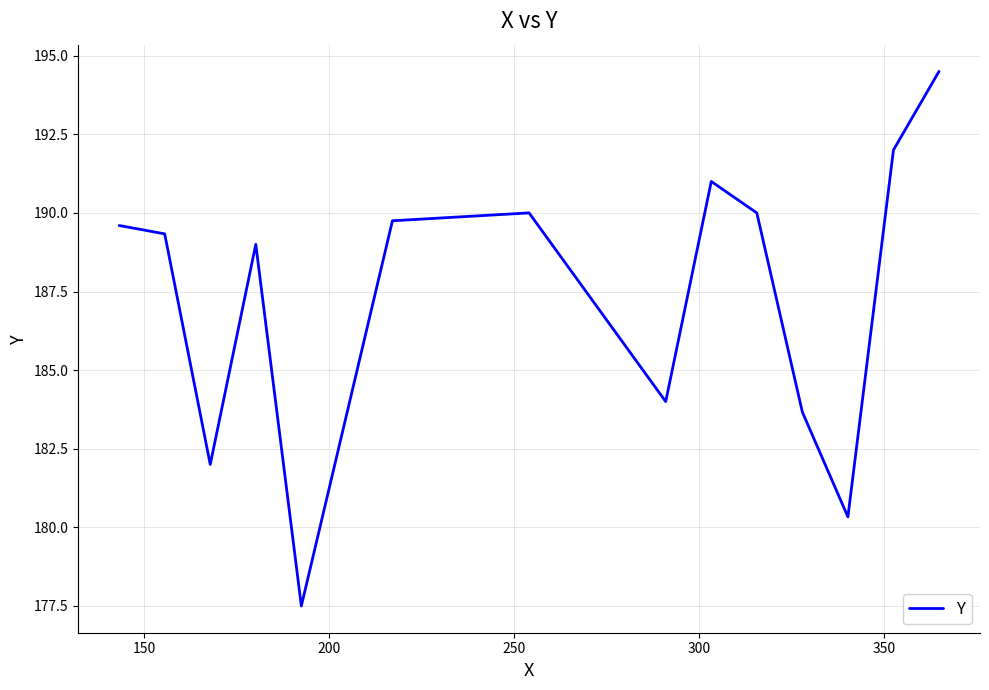

How many interior local valleys (lower than both neighbors) does the data have?

4